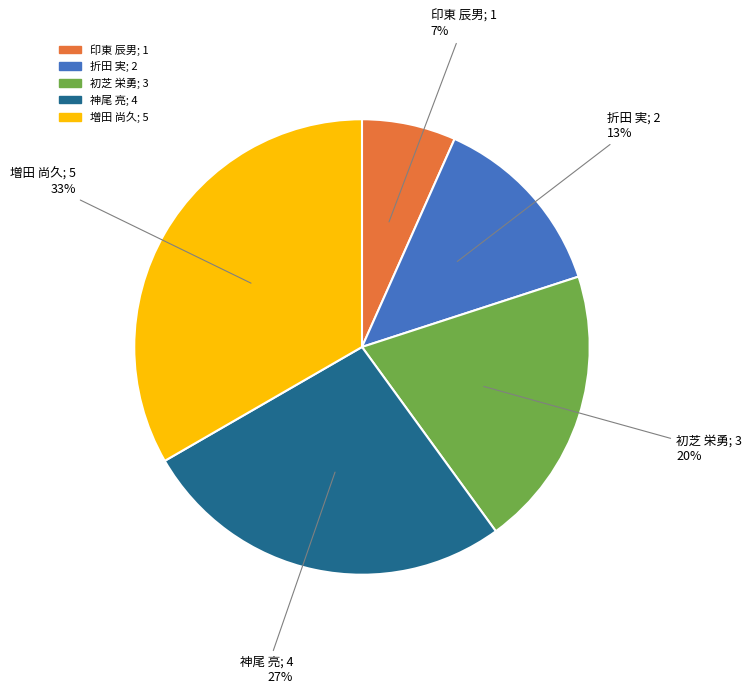

Combined, do 増田 尚久 and 神尾 亮 account for over 50%?

Yes